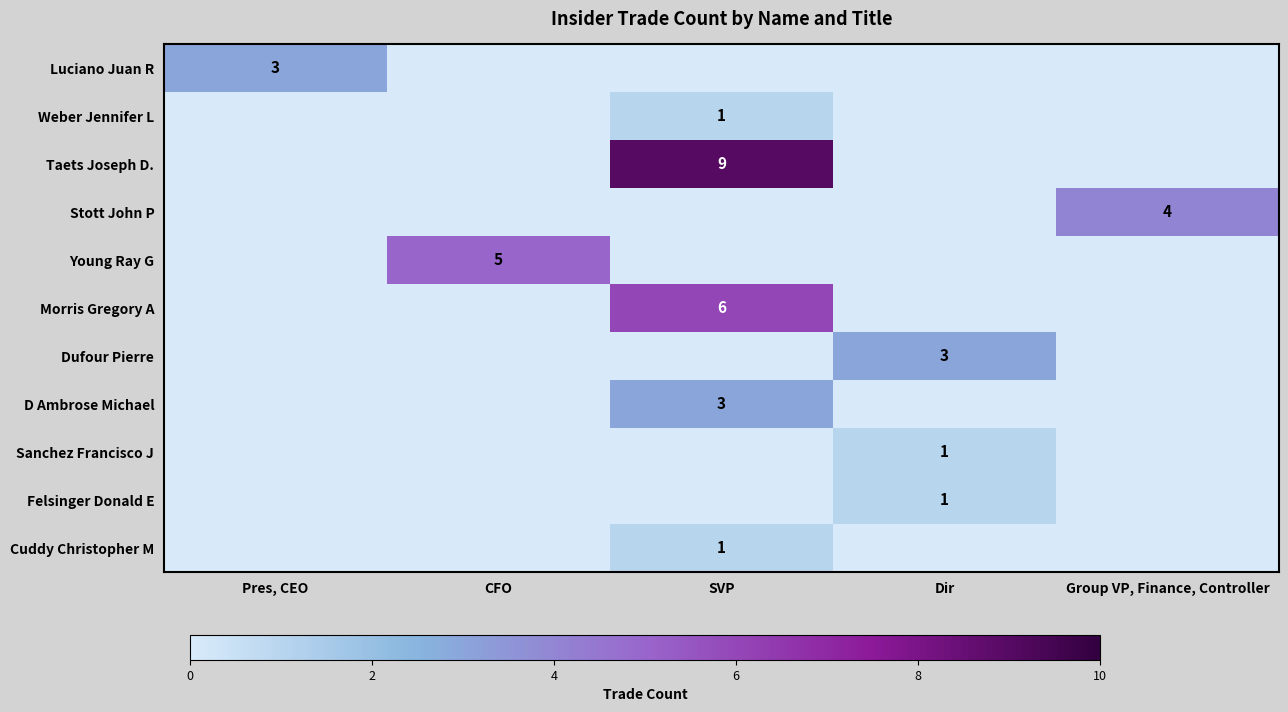

The Dufour Pierre series shows 2 at Dir. True or false?

False